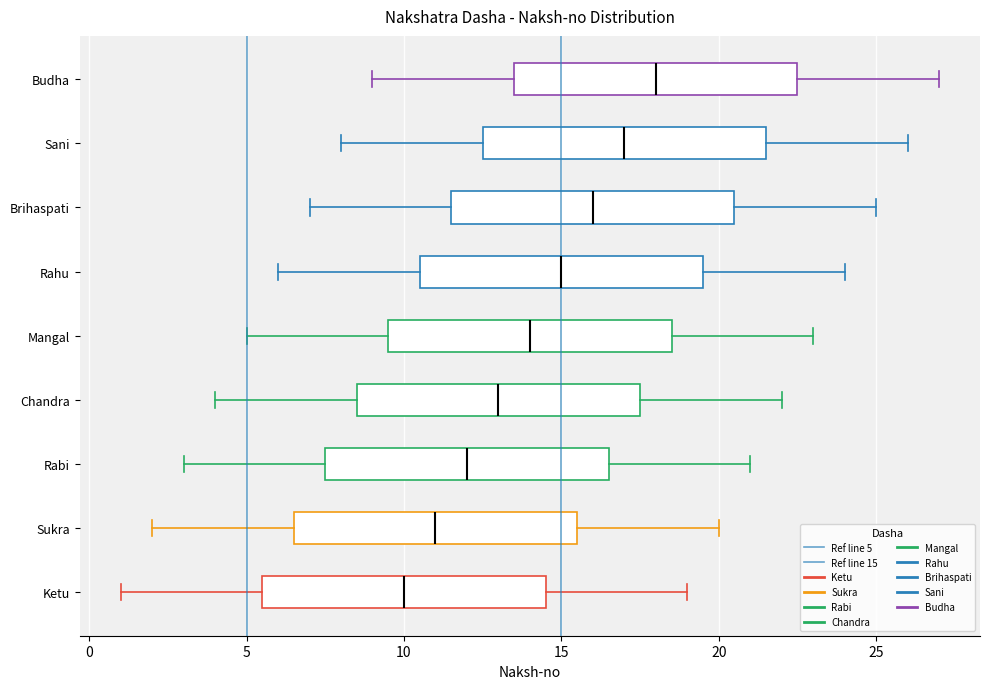

Which box has the furthest to the left median line?

Ketu